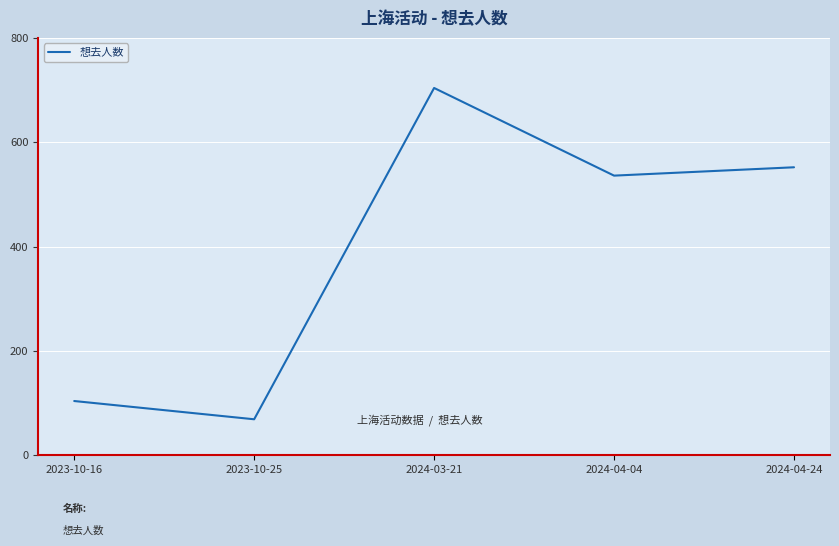

What is the difference between the maximum and second lowest values?

600